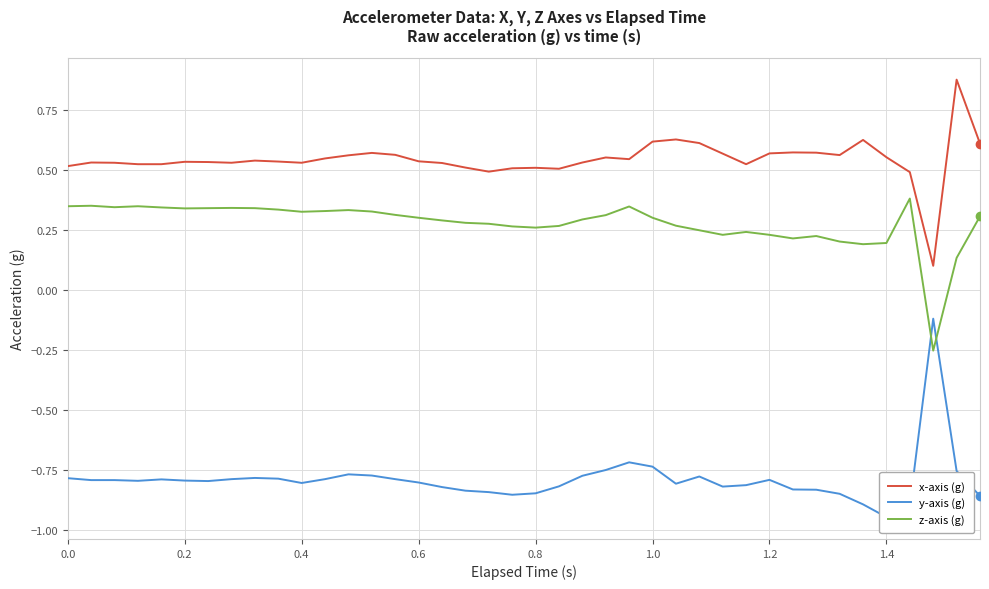

Does the chart display data point markers on the line(s)?

No